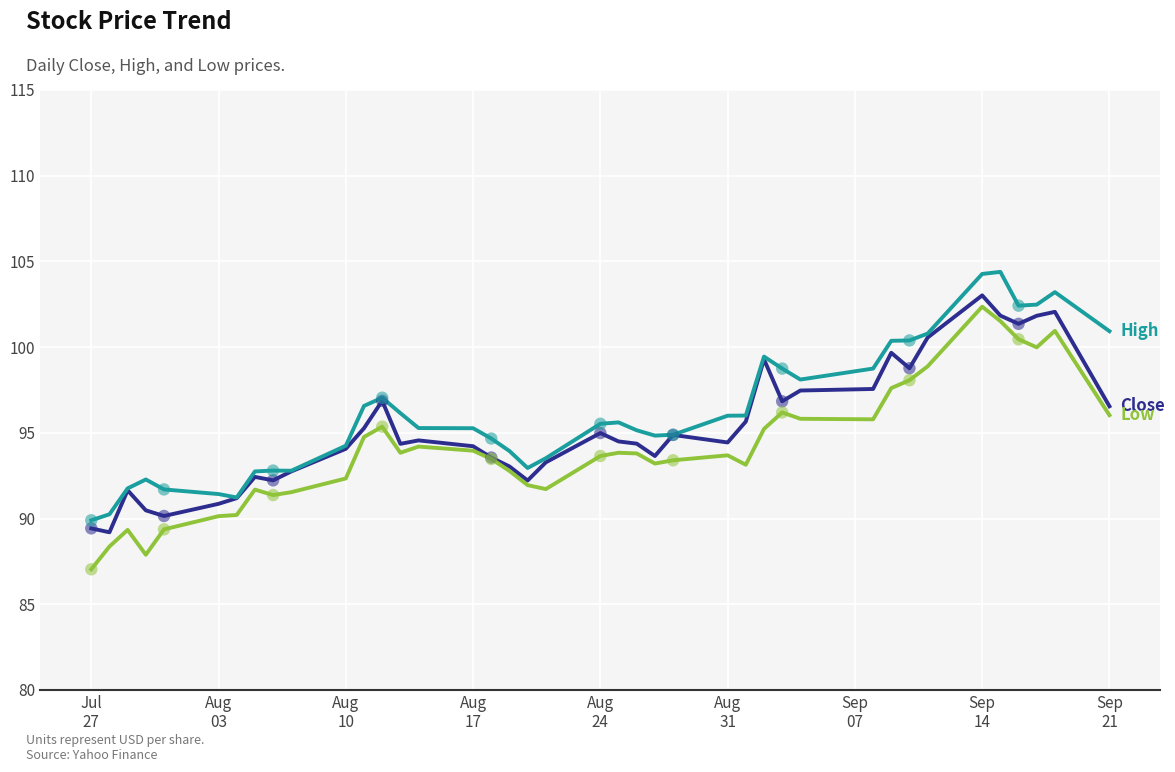

What is the smallest value displayed?

87.0